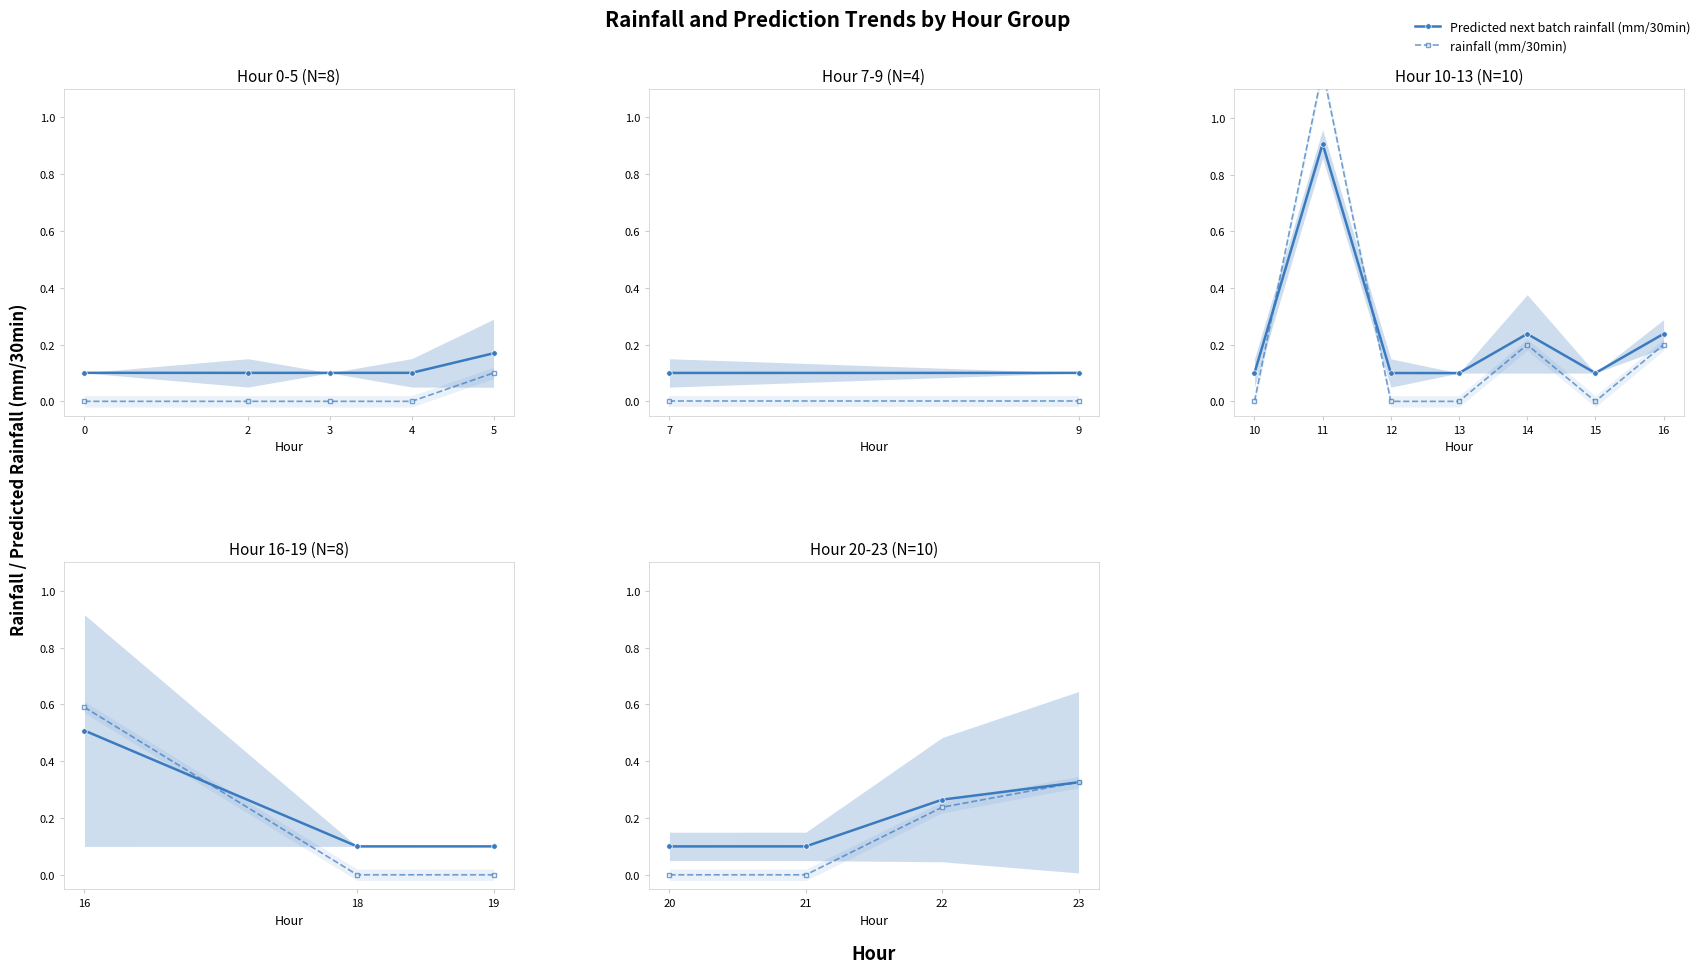

What is the difference between the second highest and minimum values in the Predicted next batch rainfall (mm/30min) series?

0.2